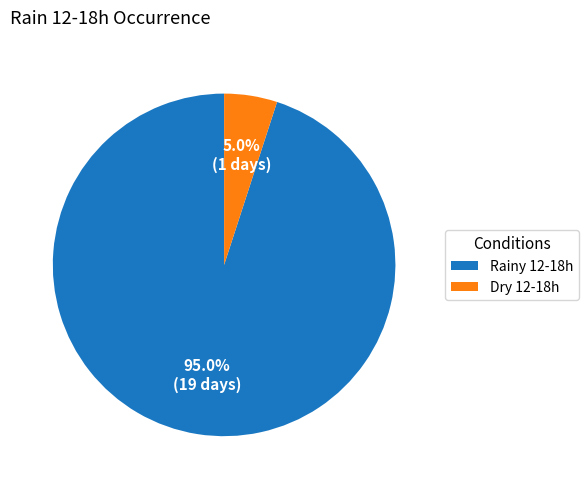

What is the largest slice in the pie chart?

Rainy 12-18h